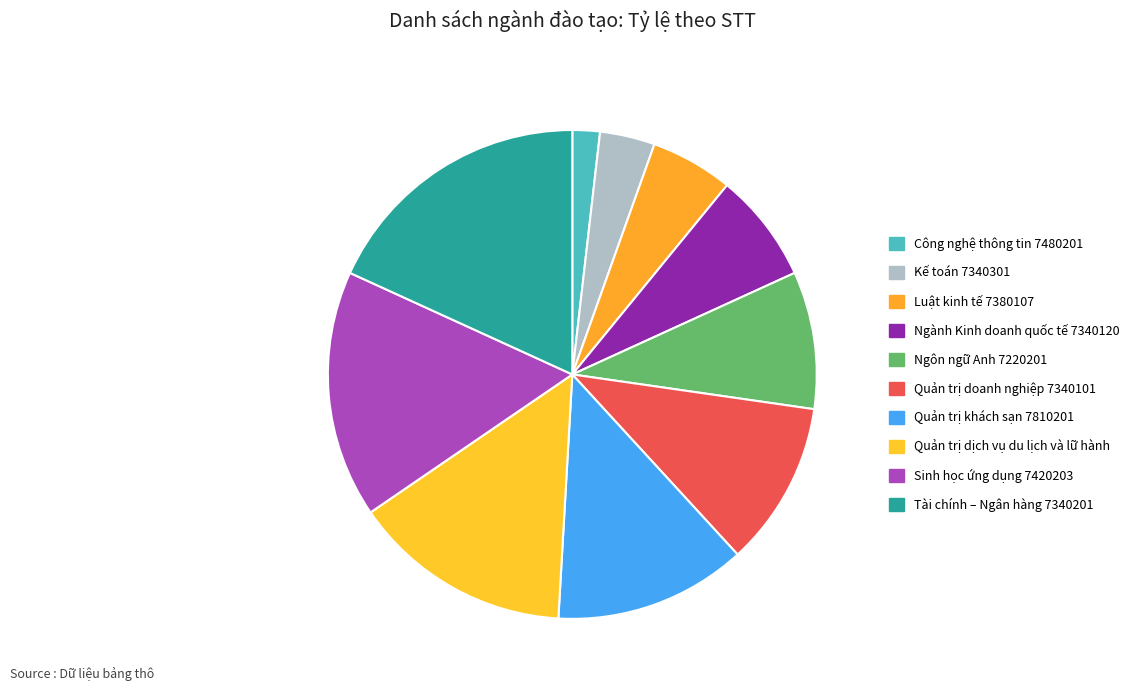

To the nearest percent, what percentage of the pie is Kế toán 7340301?

4%